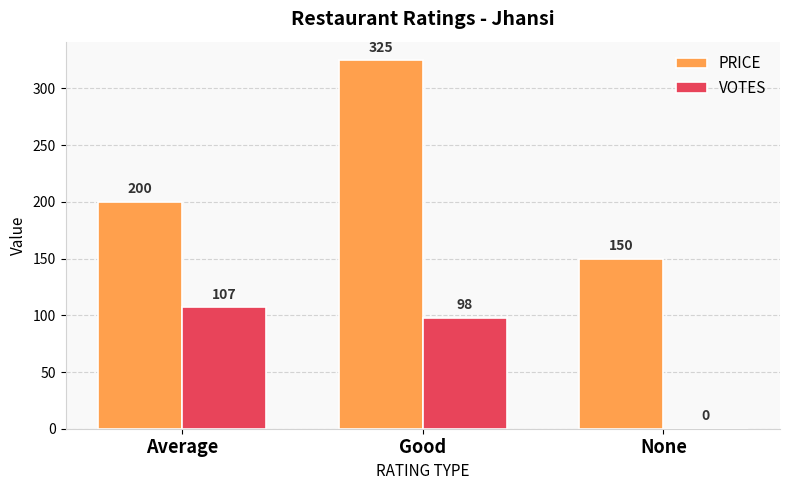

Reading left to right, list all the values displayed in this chart.

PRICE: Average=200	Good=325	None=150
VOTES: Average=107	Good=98	None=0